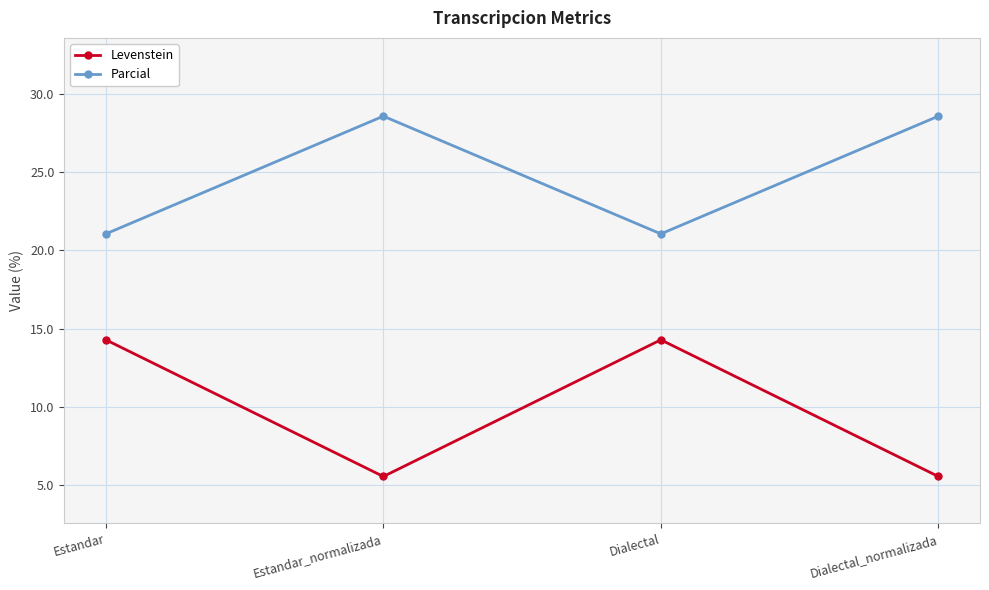

What is the difference between the highest and lowest values at Estandar?

6.8